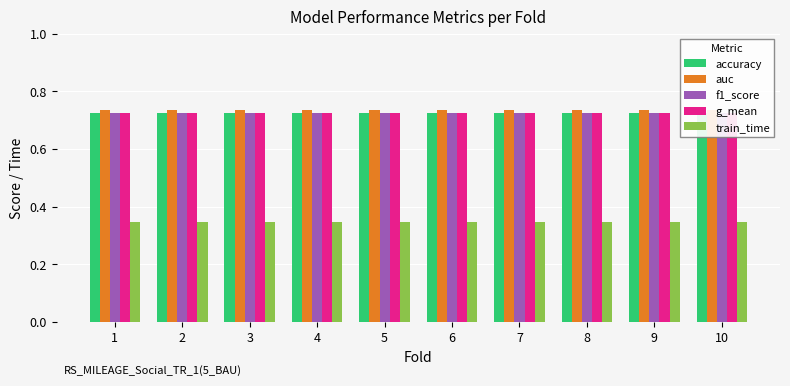

Reading right to left, transcribe all the data shown in this chart.

accuracy: 10=0.7	9=0.7	8=0.7	7=0.7	6=0.7	5=0.7	4=0.7	3=0.7	2=0.7	1=0.7
auc: 10=0.7	9=0.7	8=0.7	7=0.7	6=0.7	5=0.7	4=0.7	3=0.7	2=0.7	1=0.7
f1_score: 10=0.7	9=0.7	8=0.7	7=0.7	6=0.7	5=0.7	4=0.7	3=0.7	2=0.7	1=0.7
g_mean: 10=0.7	9=0.7	8=0.7	7=0.7	6=0.7	5=0.7	4=0.7	3=0.7	2=0.7	1=0.7
train_time: 10=0.3	9=0.3	8=0.3	7=0.3	6=0.3	5=0.3	4=0.3	3=0.3	2=0.3	1=0.3